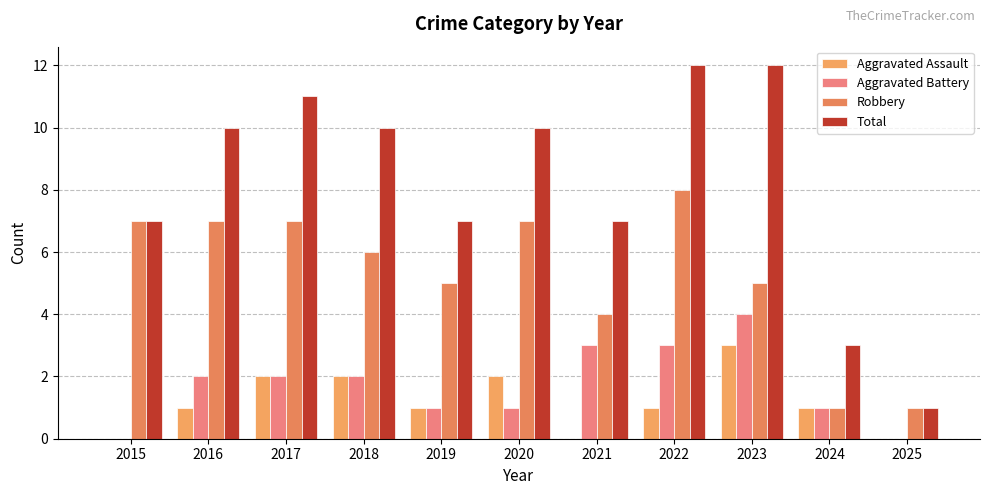

At which label does Aggravated Assault first exceed 1?

2017